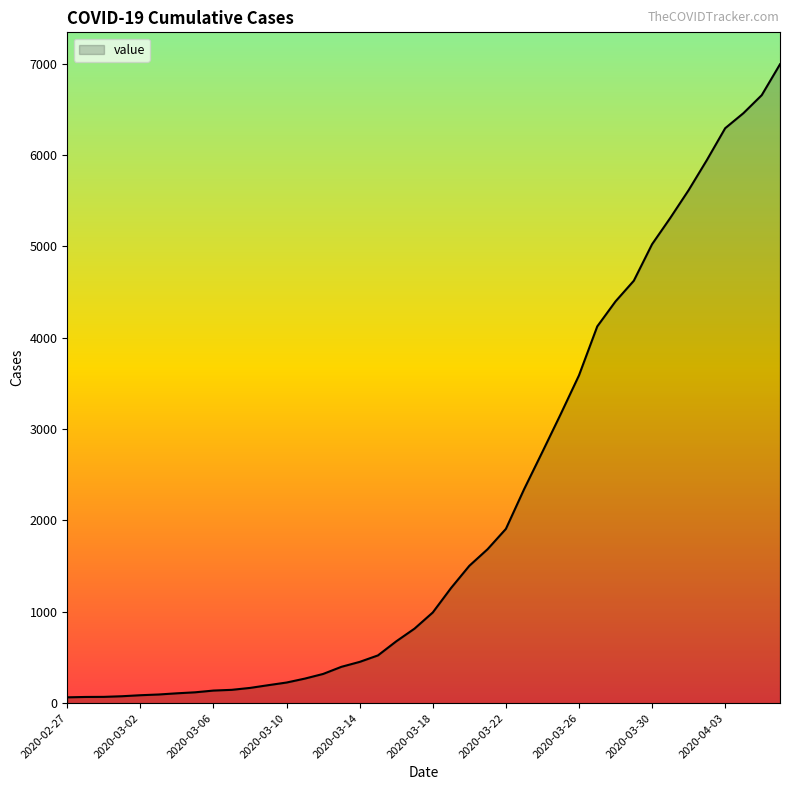

What is the difference between the maximum and minimum values?

6931